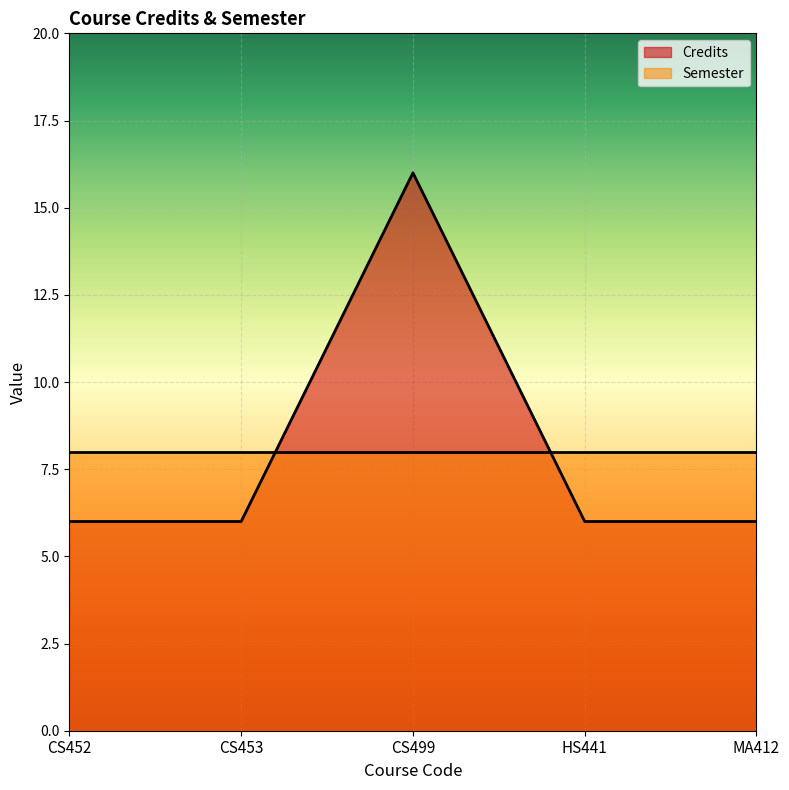

What value does the data have at CS499?

16